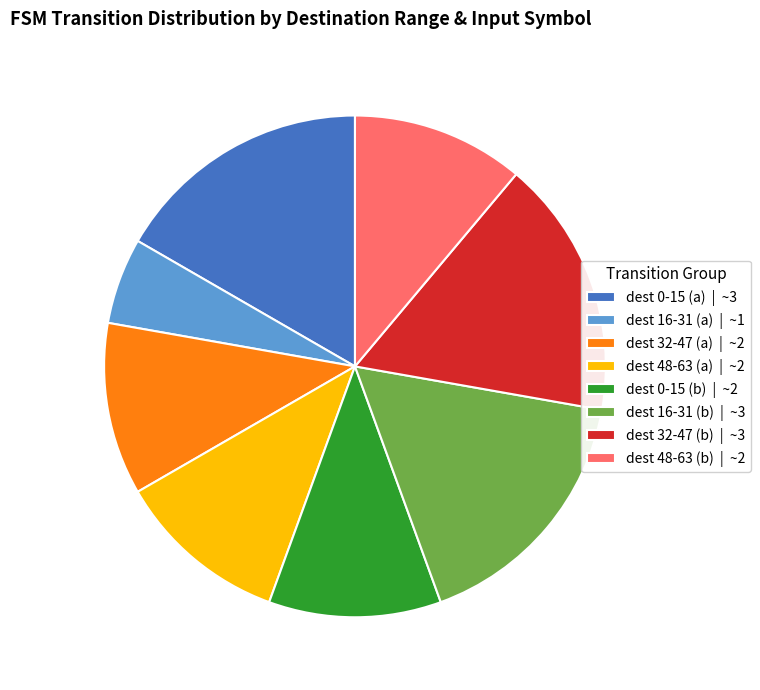

Is there any slice that represents more than half of the pie?

No